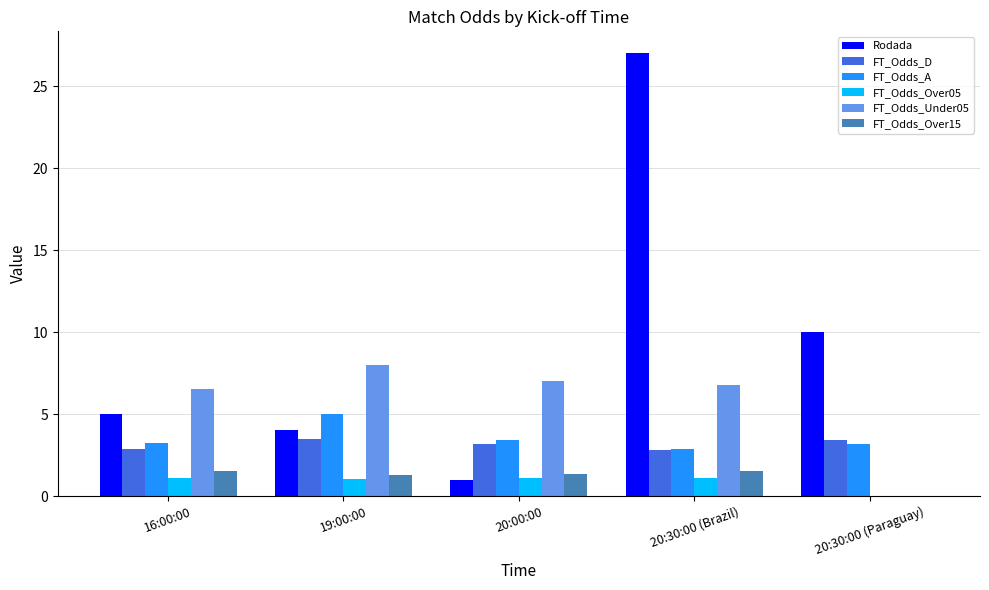

How many data points does each series have?

5